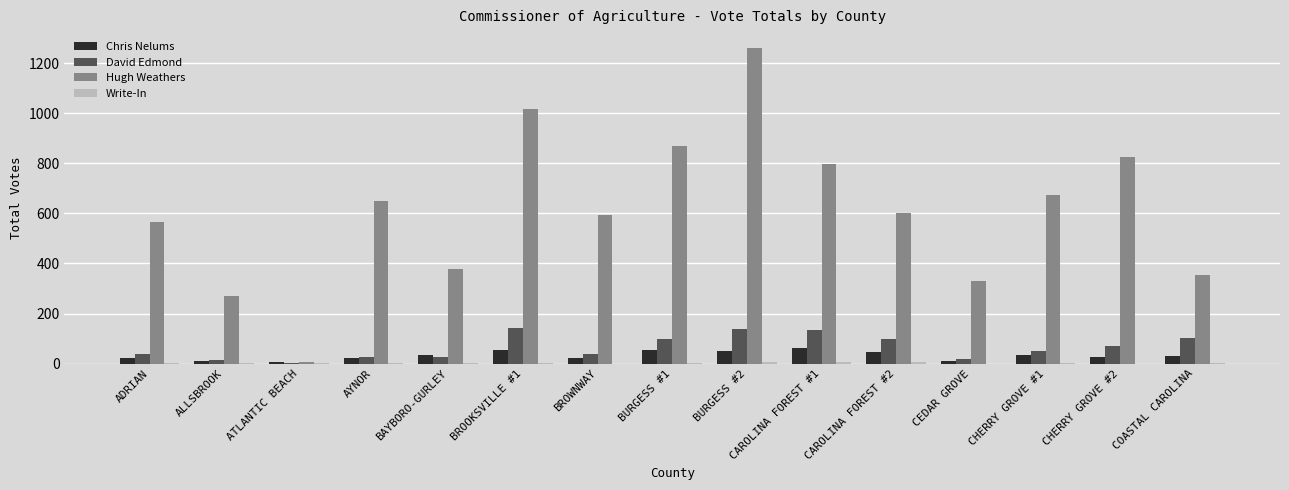

How many groups of bars are there?

15